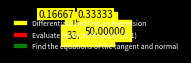

What is the ratio of the value at Find the equations of the tangent and normal to the value at Evaluate dy/dx at the point (-1,1)?

1.5